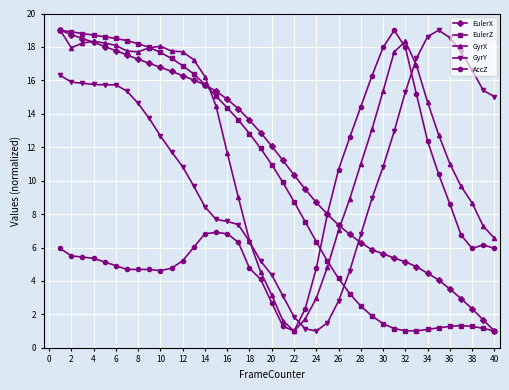

True or false: EulerZ has more than 0 interior local peaks.

True